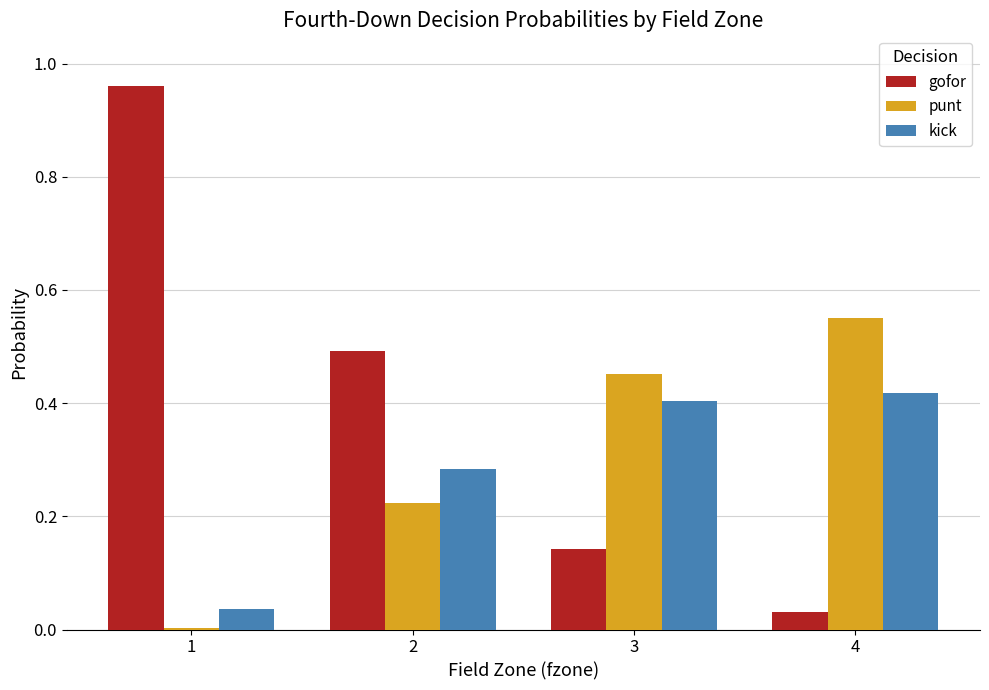

Which series has the largest total across all categories?

gofor